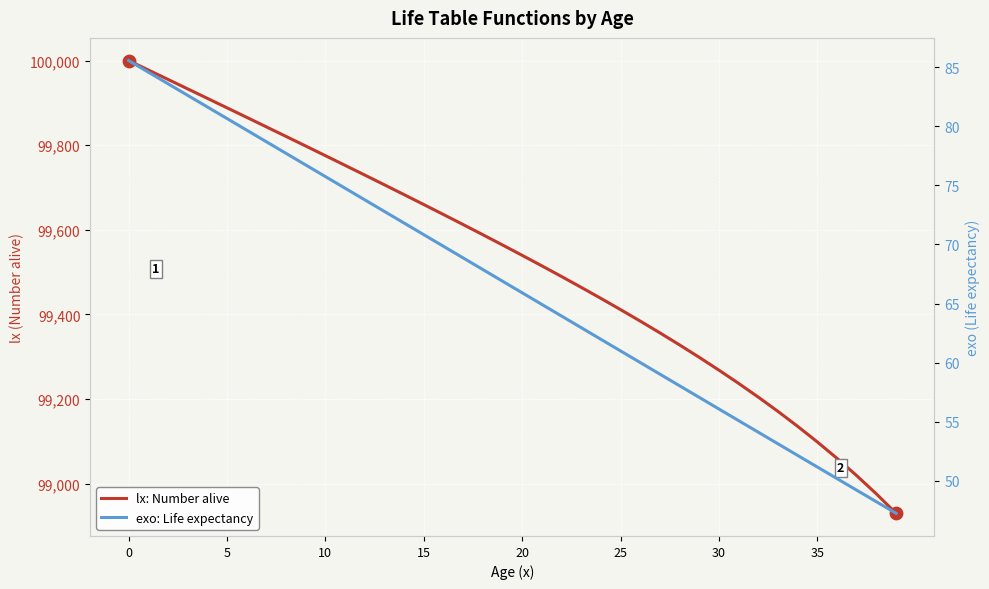

Which series has the largest total across all categories?

lx: Number alive